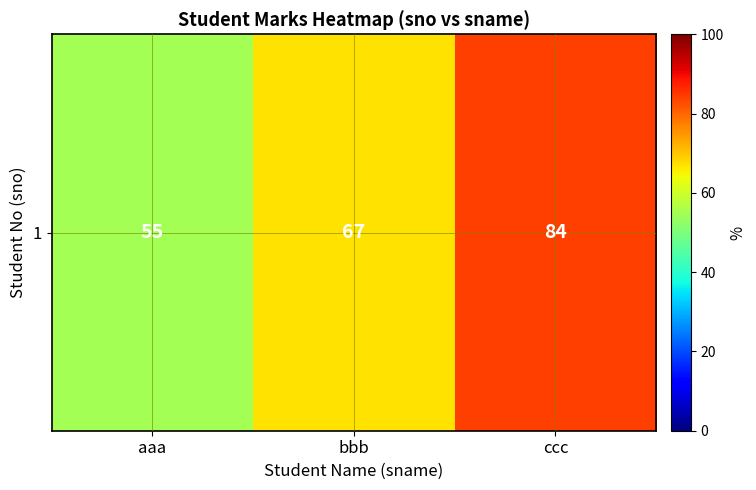

Count the values in the range 55 to 84.

3